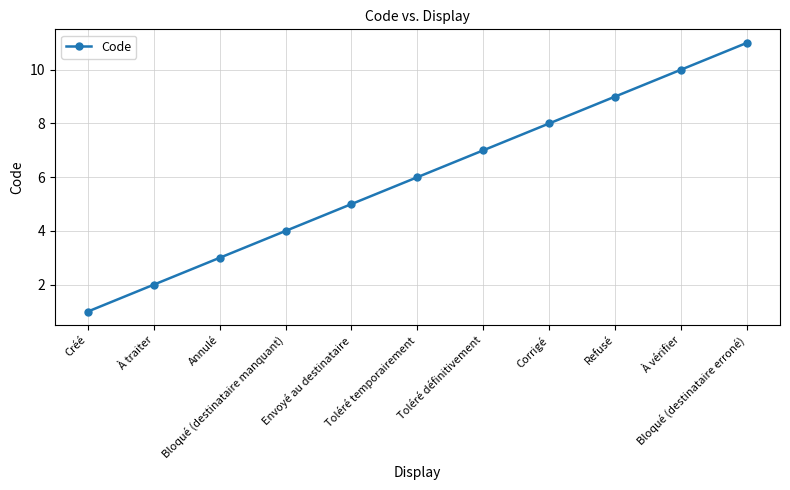

What is the sum of the values at Corrigé and Envoyé au destinataire?

13